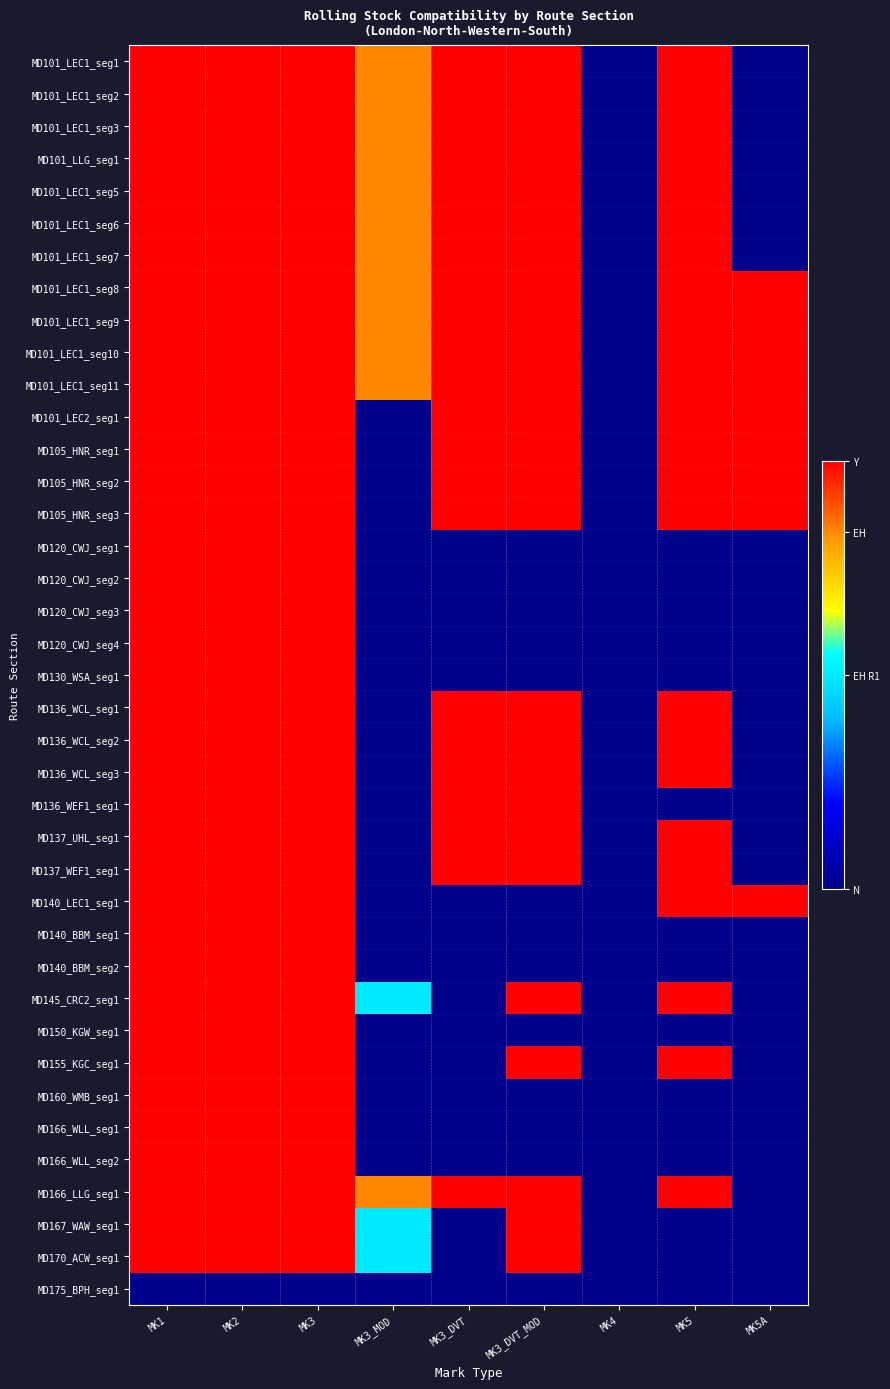

Which series changed the most between MK3 and MK4?

MD101_LEC1_seg1